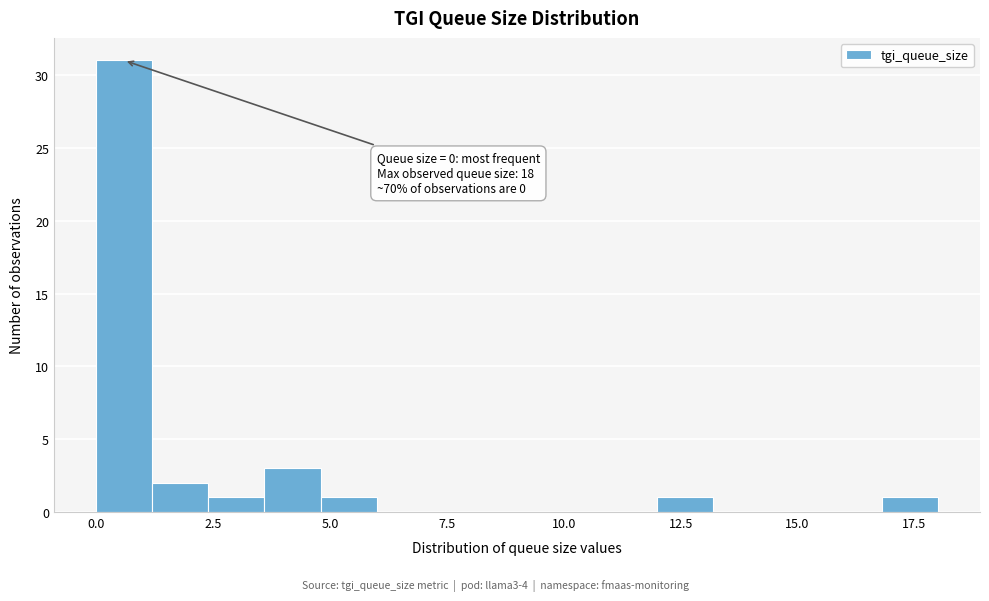

Around what value on the x-axis is the tallest bar? Give the approximate position of its centre, as read against the axis.

0.5